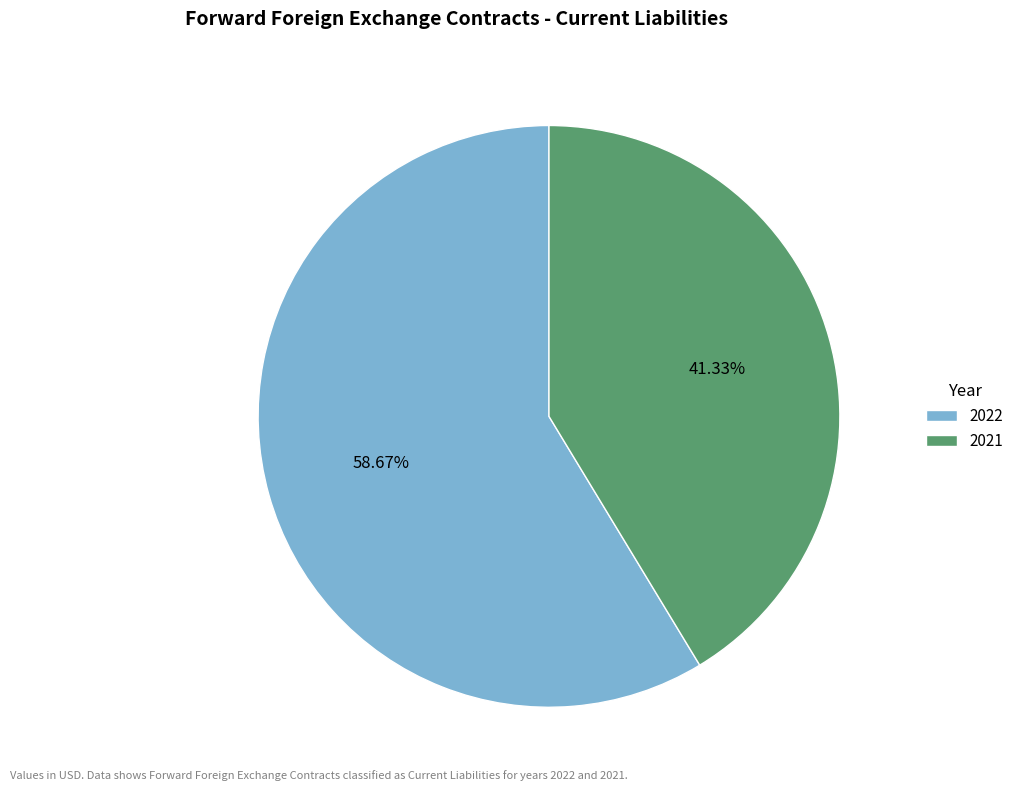

True or false: 2021 accounts for 27% of the total.

False